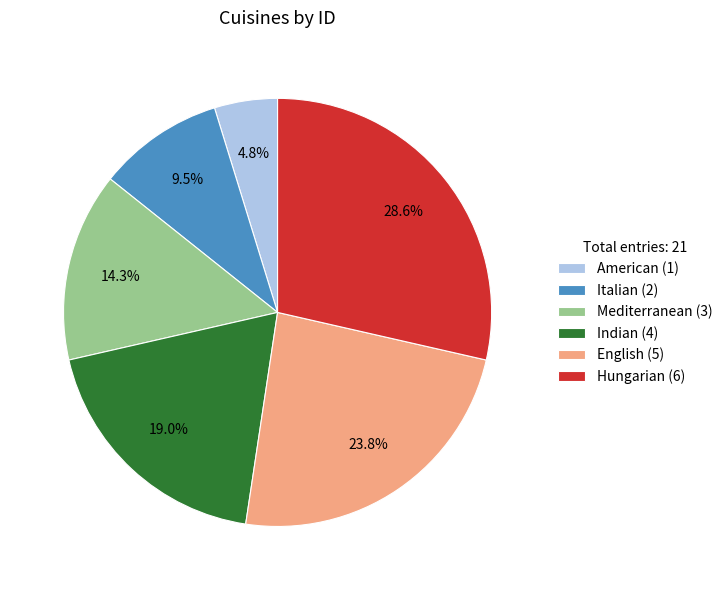

Which category has the smallest portion of the pie?

American